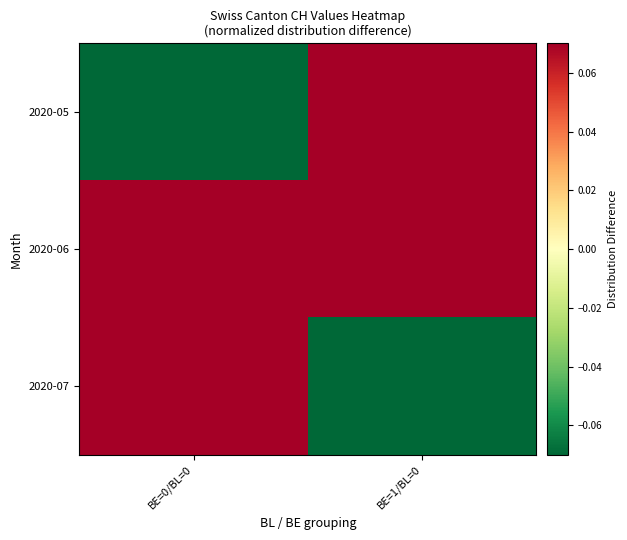

Reading right to left, what are all the values shown in this chart?

2020-05: BE=1/BL=0=0.1	BE=0/BL=0=-0.1
2020-06: BE=1/BL=0=0.1	BE=0/BL=0=0.1
2020-07: BE=1/BL=0=-0.1	BE=0/BL=0=0.1